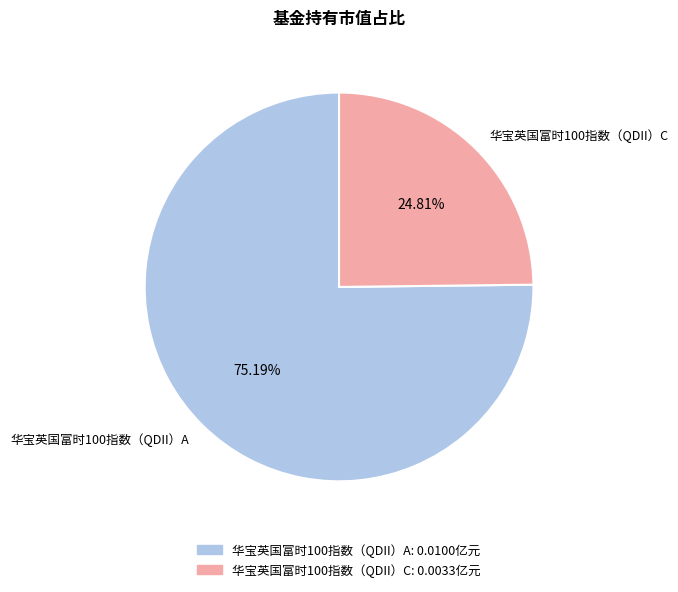

To the nearest percent, what is the average slice percentage?

50%